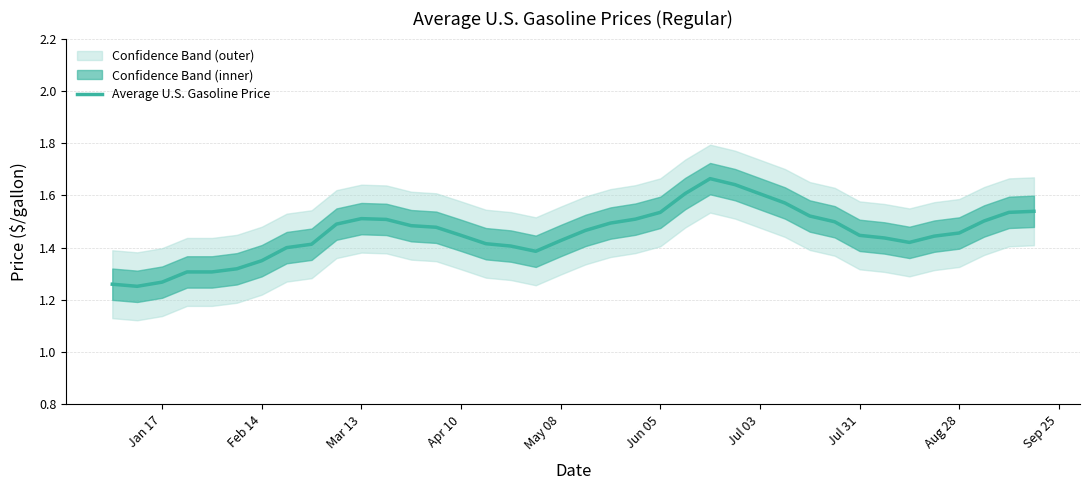

How many values are between 1 and 2?

38